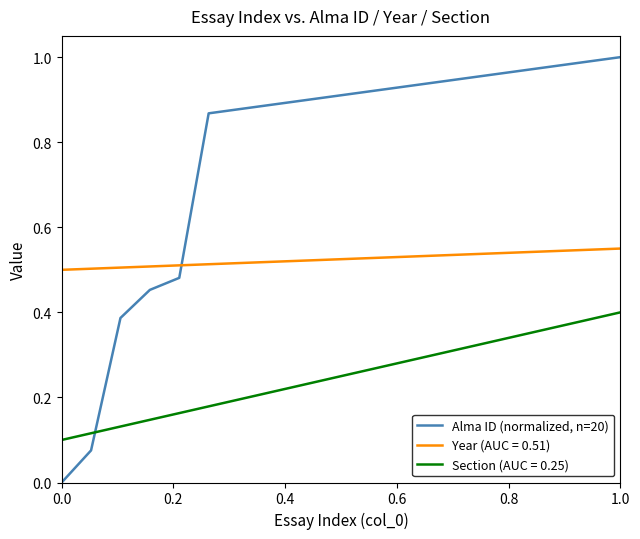

Rank the series by their average value, from highest to lowest.

Alma ID (normalized, n=20), Year (AUC = 0.51), Section (AUC = 0.25)